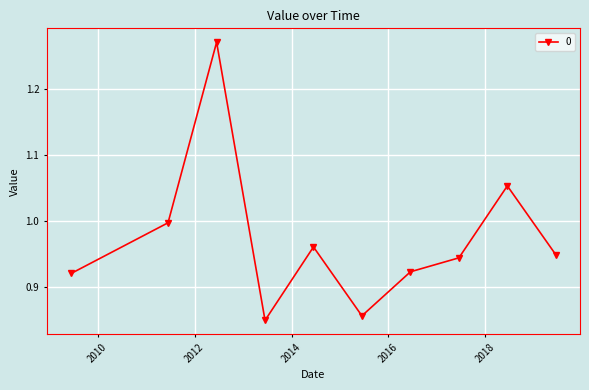

What is the sum of all values?

9.7